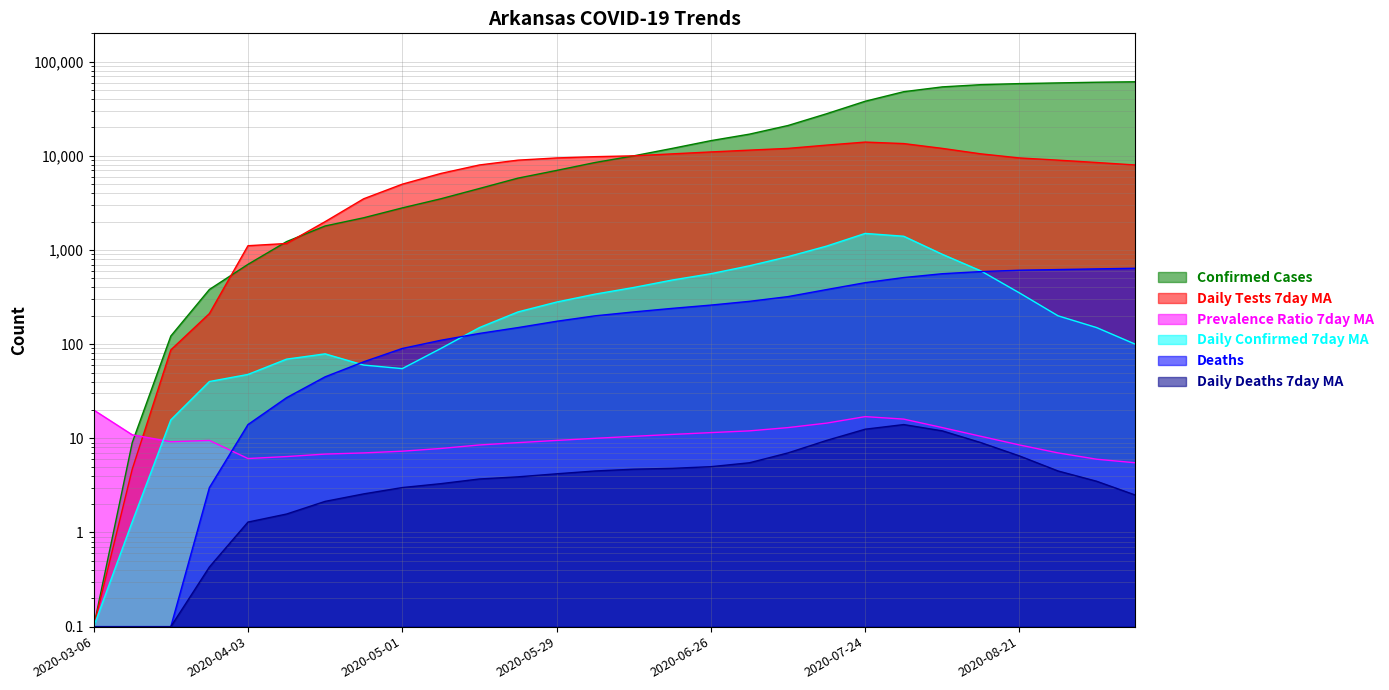

Rank the series at 2020-04-17 from lowest to highest value.

daily_deaths_7day_ma, prevalence_ratio_7day_ma, Deaths, daily_confirmed_7day_ma, Confirmed, daily_tests_7day_ma